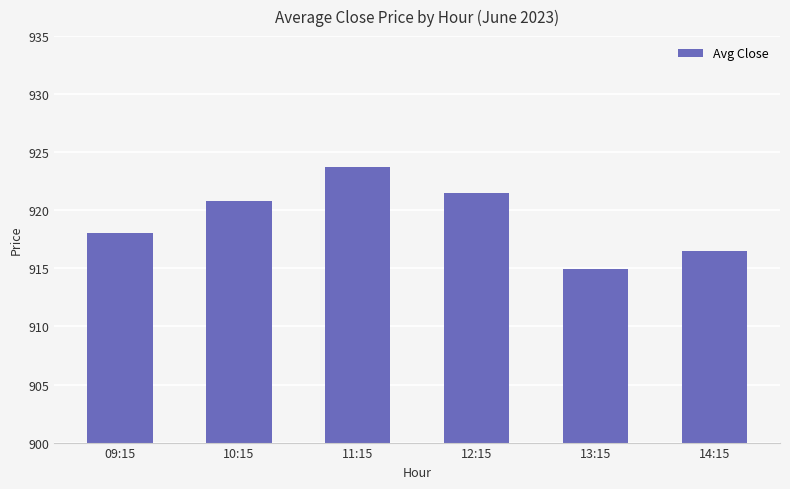

True or false: the data shows 1418.7 at 11:15.

False